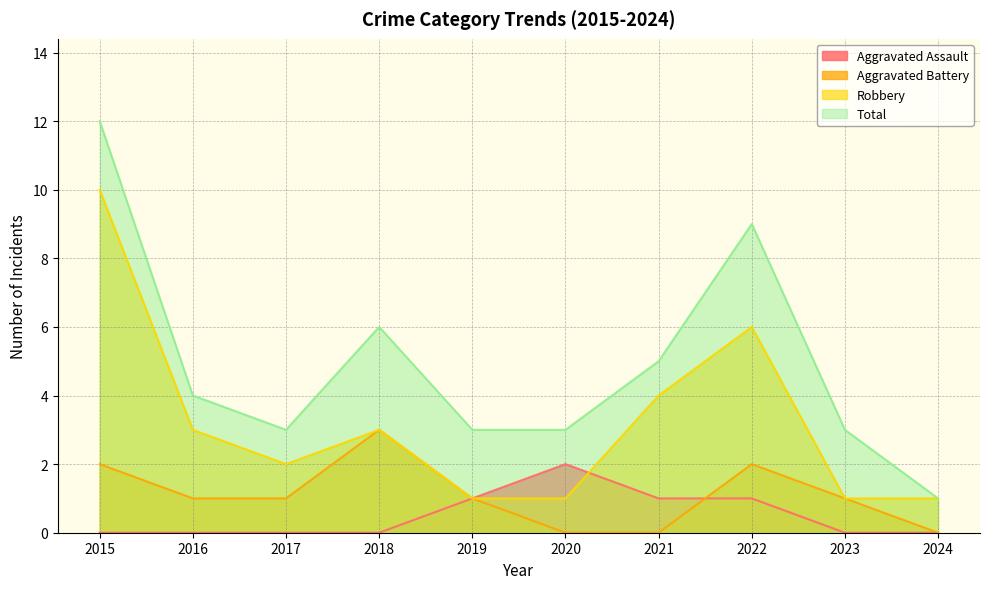

Does the chart have visible grid lines?

Yes